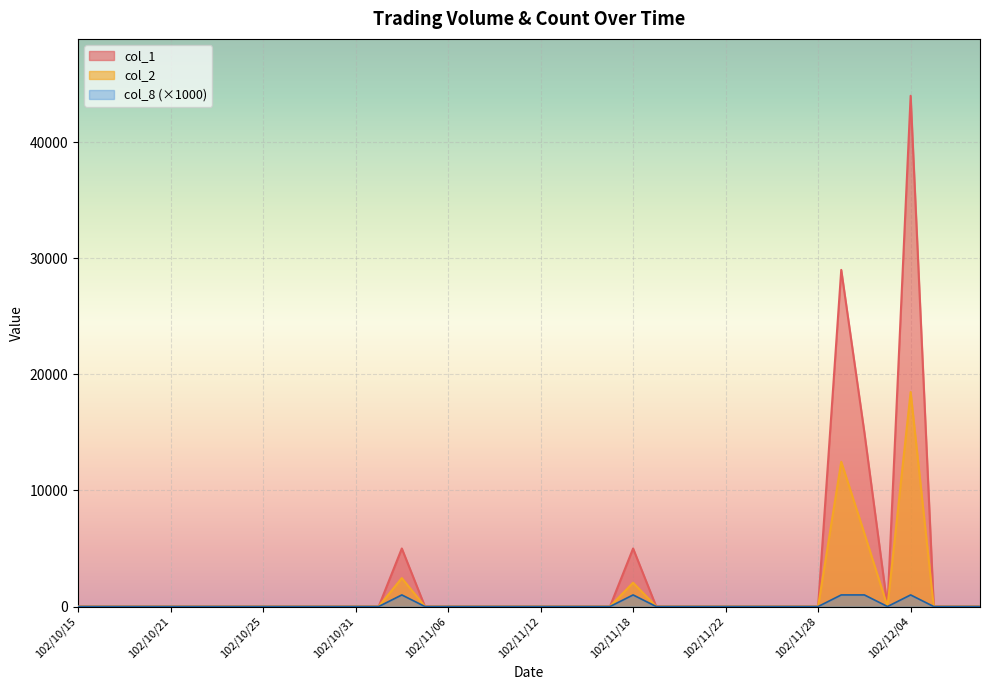

What is the average value of the col_8 series?

125